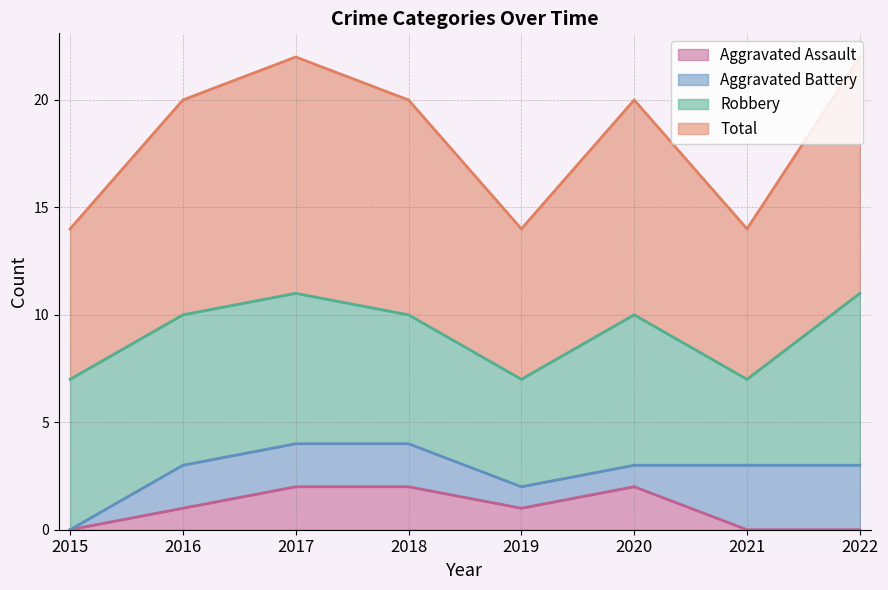

What is the difference between the second highest and second lowest values in the Aggravated Assault series?

2